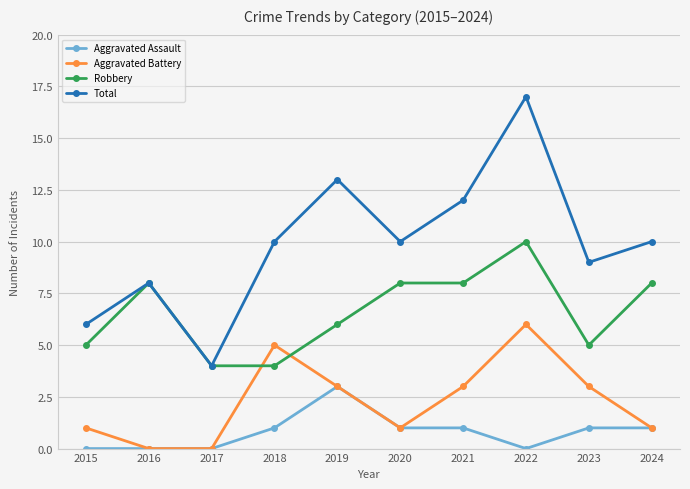

What is the approximate value of Aggravated Battery at 2022?

6